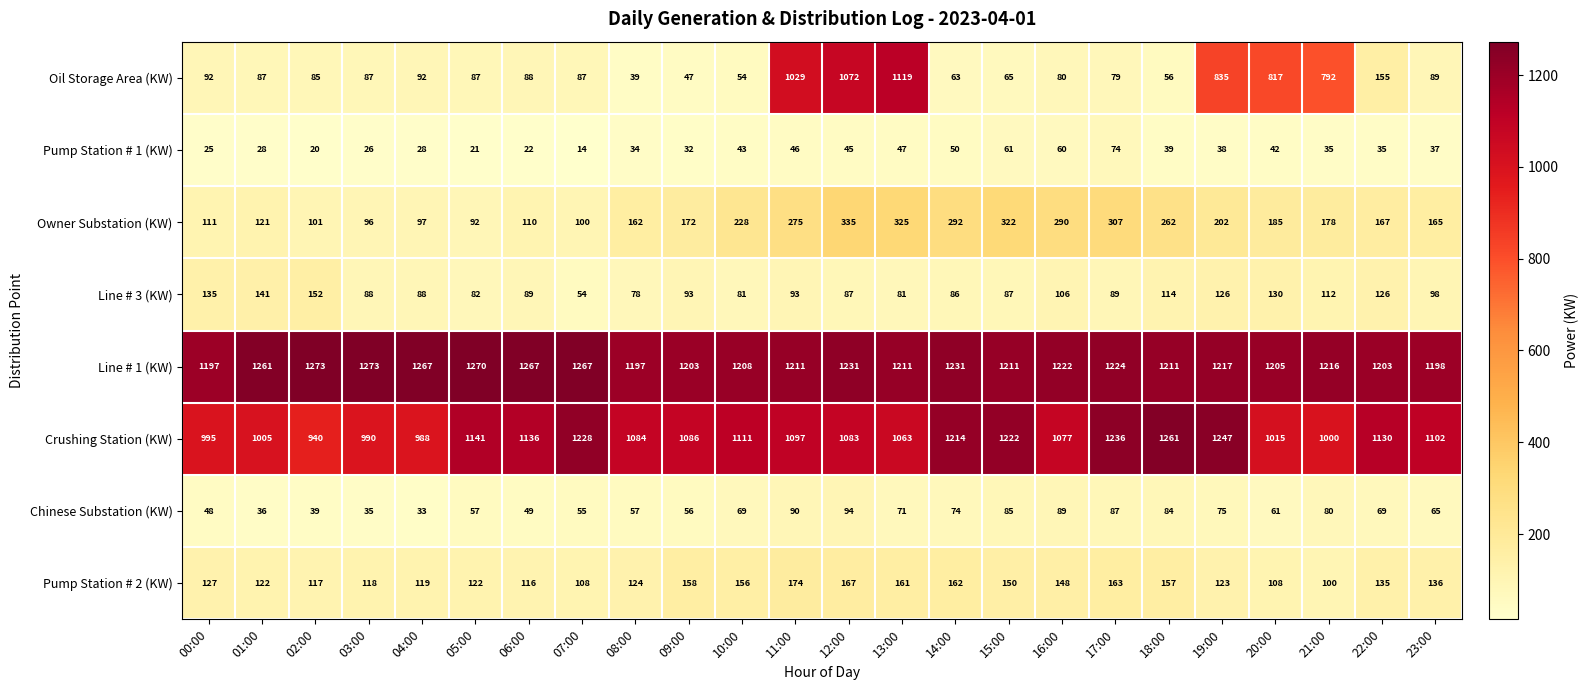

Read the Line # 1 (KW) value at 16:00, to the nearest 5.

1220